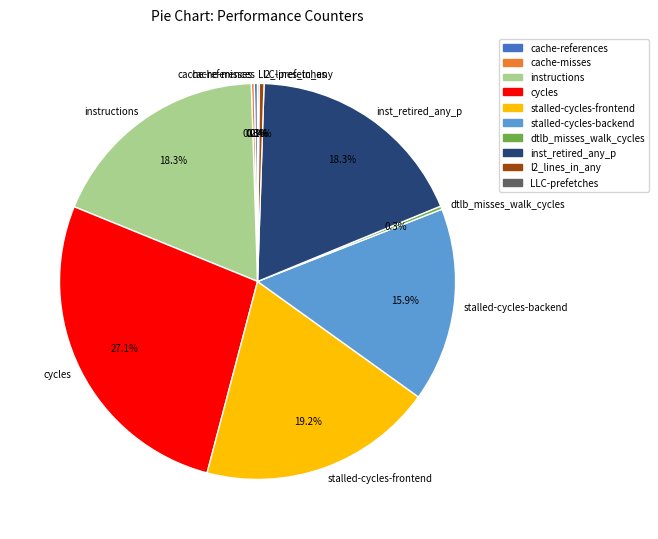

What percentage is the stalled-cycles-frontend slice, to the nearest percent?

19%